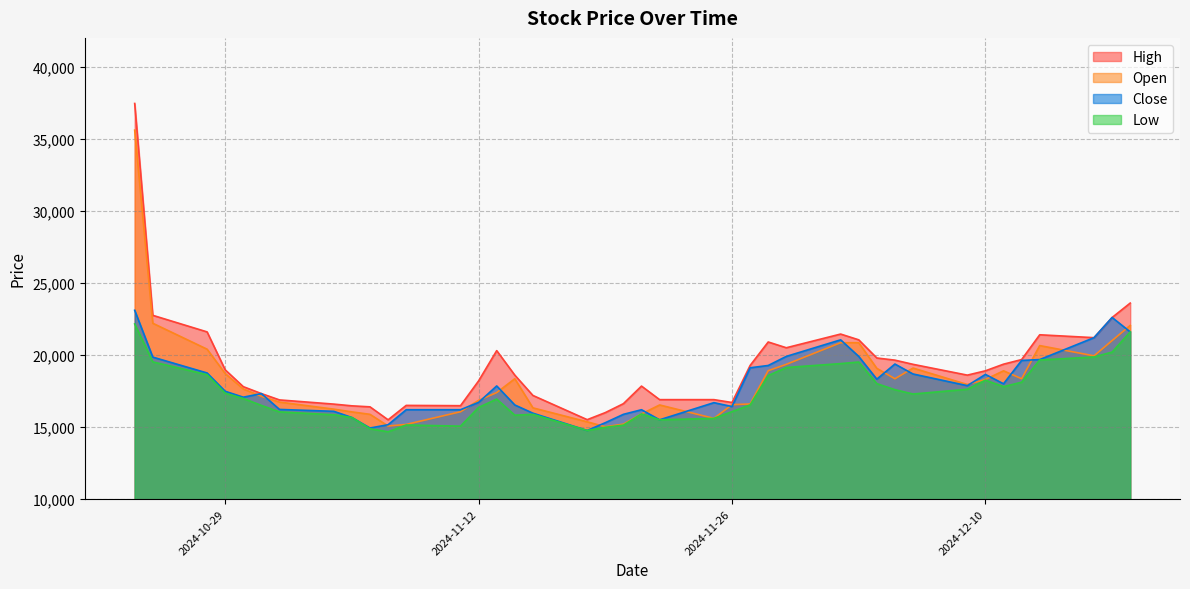

What is the smallest value displayed?

14670